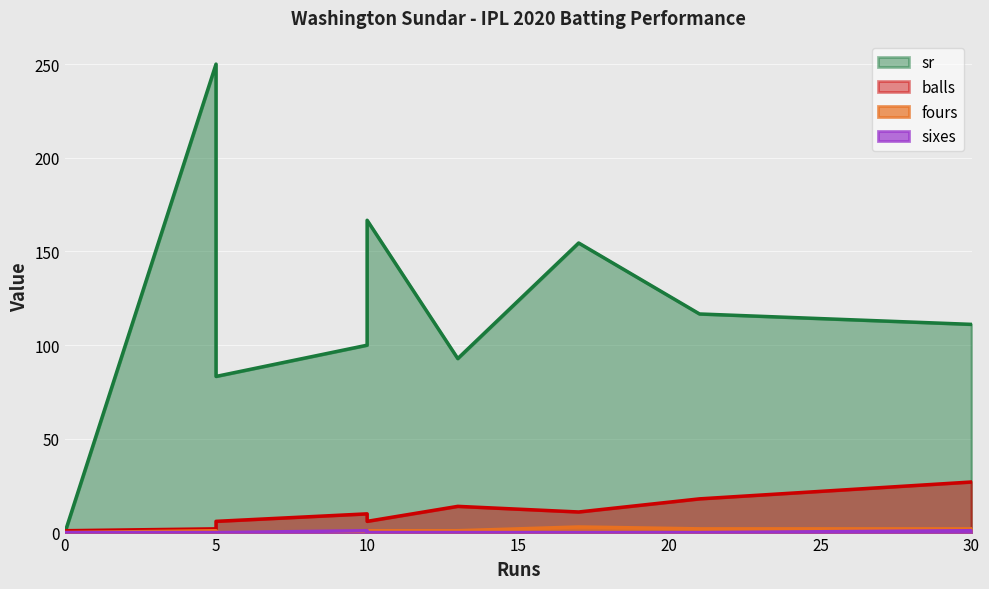

At which category does the chart reach its peak across all series?

5